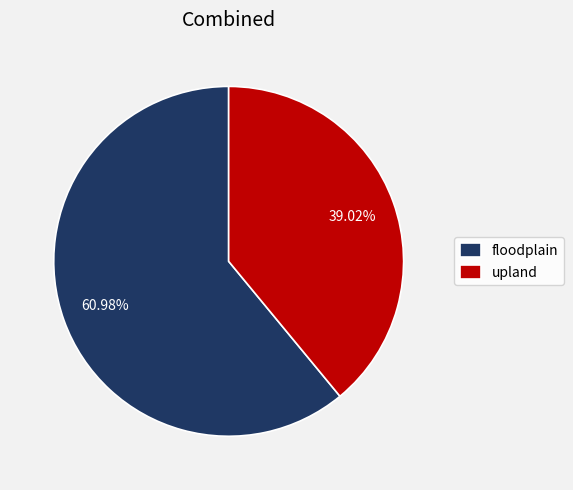

Does floodplain represent more than half of the total?

Yes